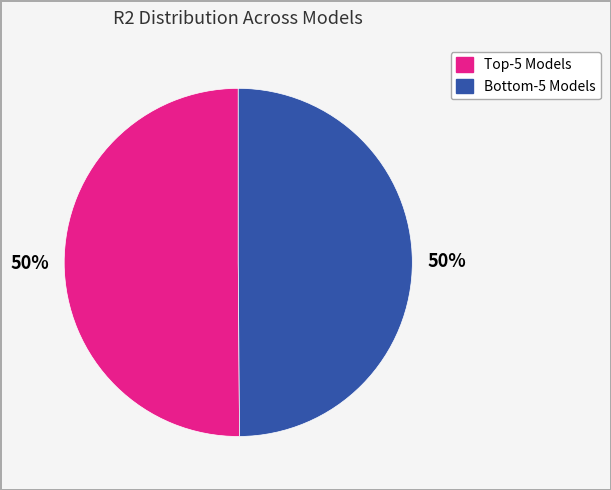

To the nearest percent, what is the average slice percentage?

50%